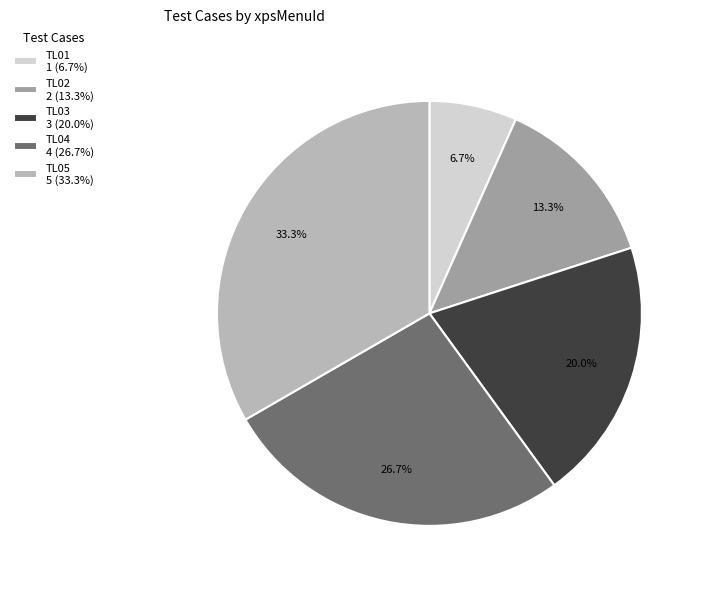

How many segments does this pie chart have?

5